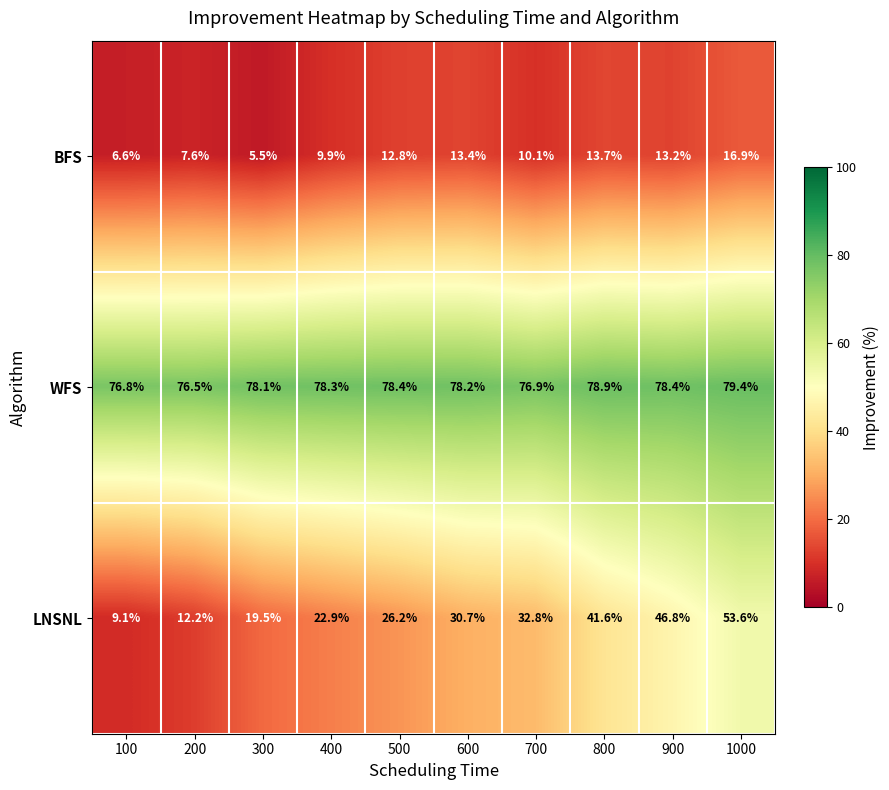

What is the total value across all series at 1000?

149.9